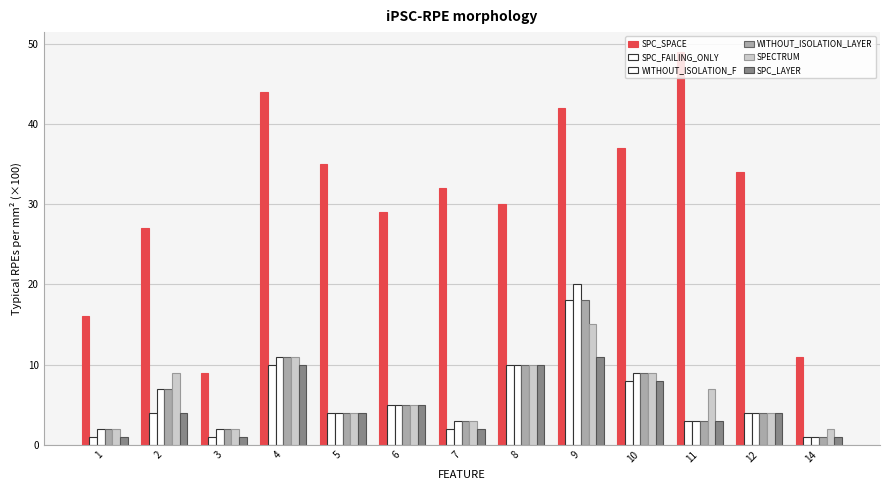

How many bars are there in total?

78